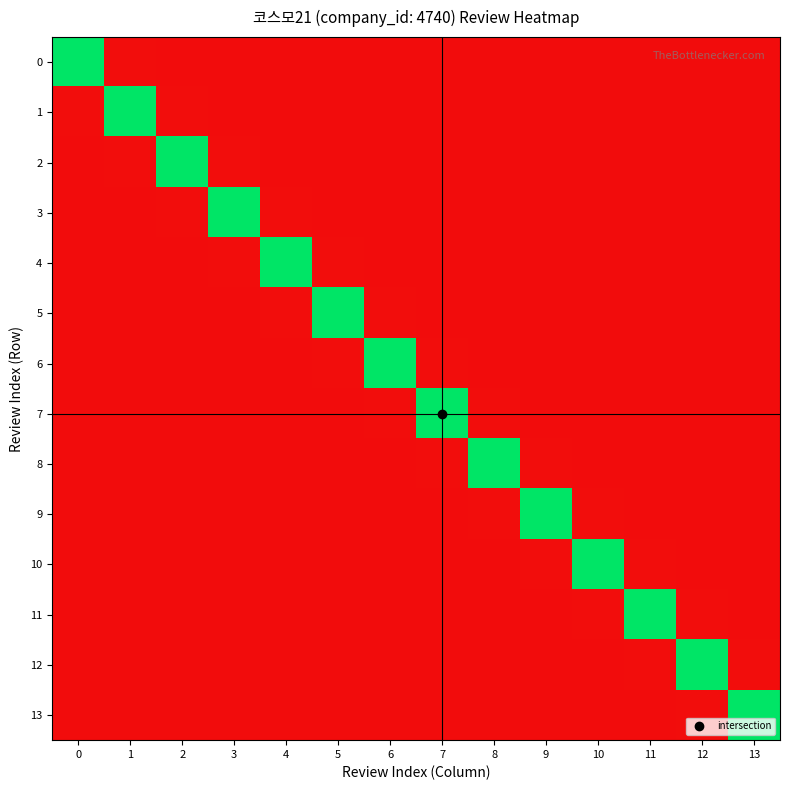

At how many categories does at least one series exceed 0?

14